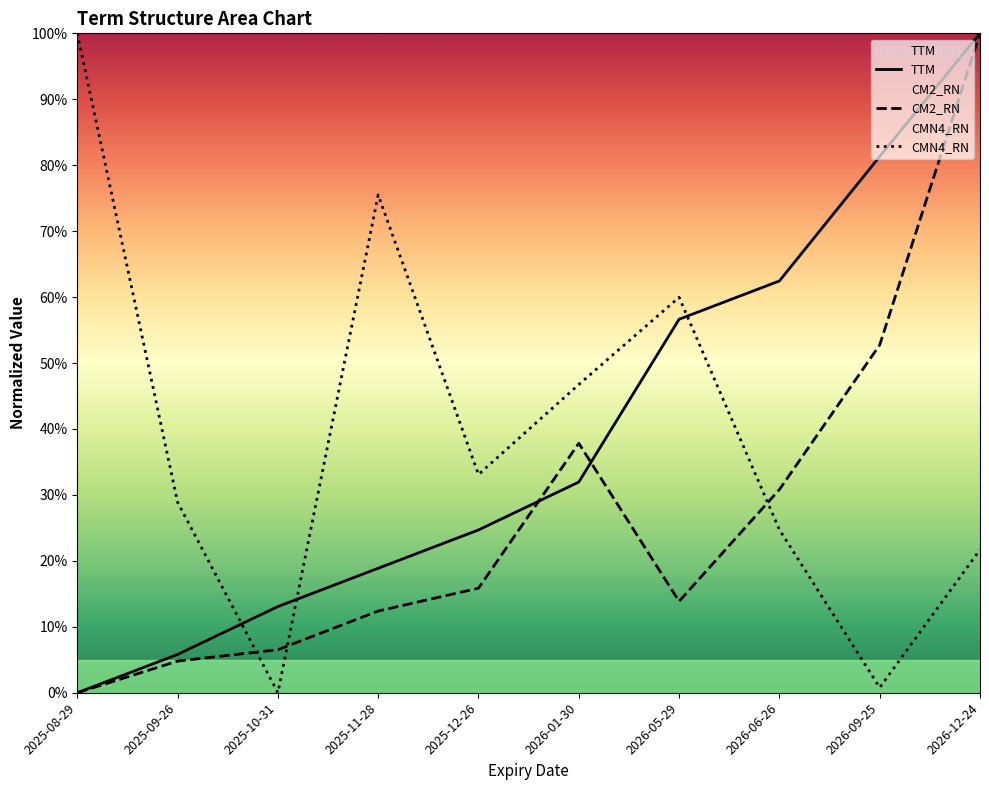

Reading left to right, what are all the values shown in this chart?

TTM: 0.0	5.8	13.1	18.9	24.7	32.0	56.6	62.4	81.3	100.0
CM2_RN: 0.0	4.8	6.5	12.4	15.9	37.8	13.9	30.8	52.7	100.0
CMN4_RN: 100.0	28.9	0.0	75.5	33.1	46.7	60.0	24.7	0.8	21.7